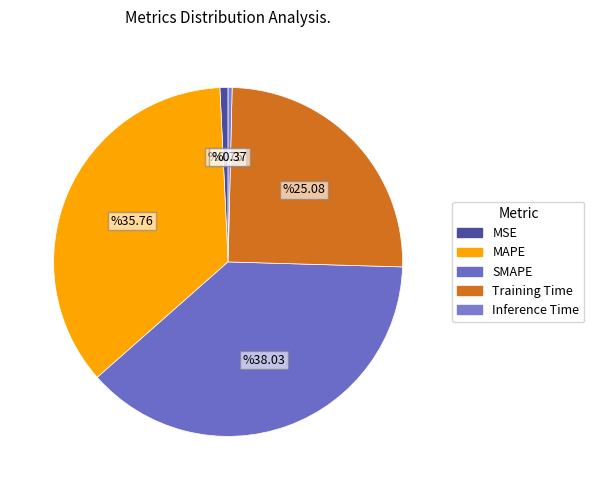

Which category has the biggest portion of the pie?

SMAPE